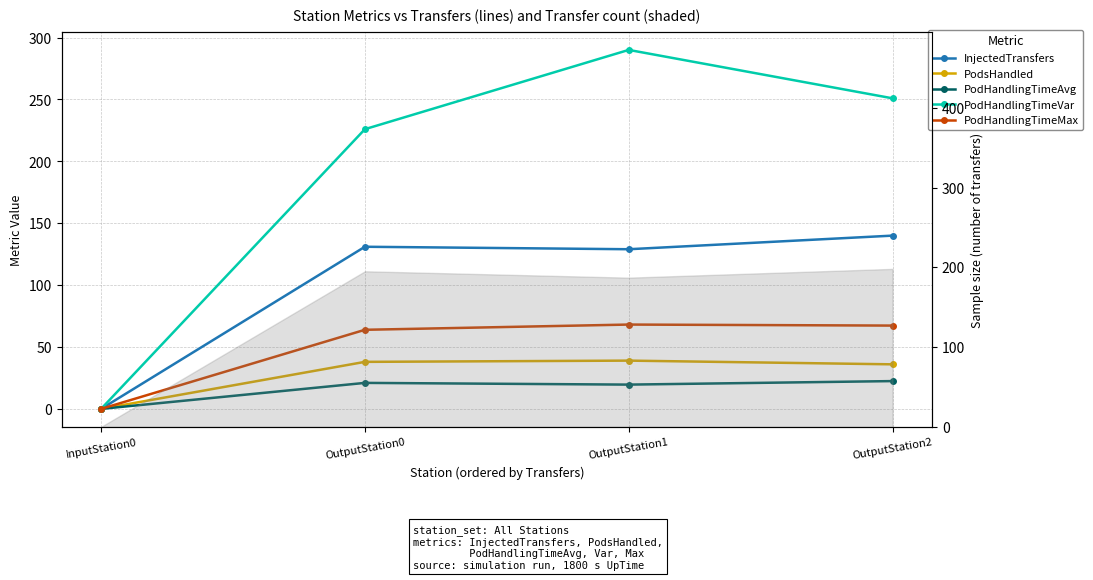

Is it true that PodHandlingTimeMax equals 98.1 at OutputStation2?

False